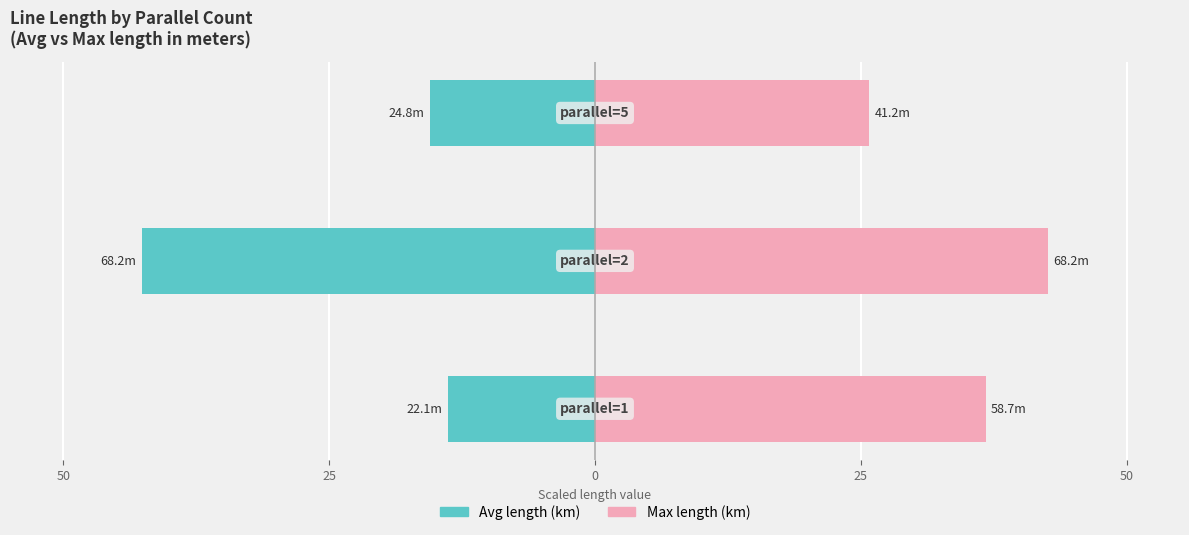

What is the value of the Max length (km) bar at the 2nd from the left?

42.6